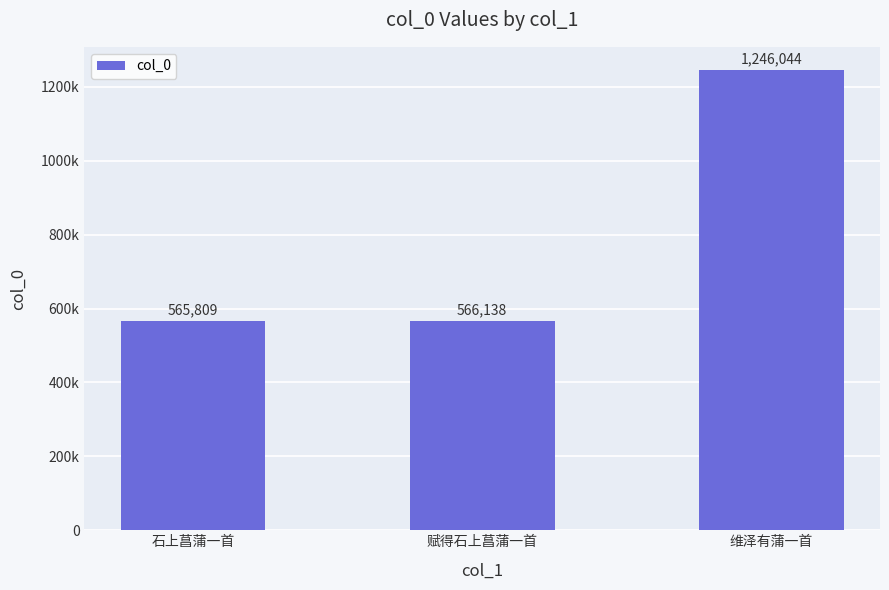

At which category does the chart reach its peak across all series?

维泽有蒲一首